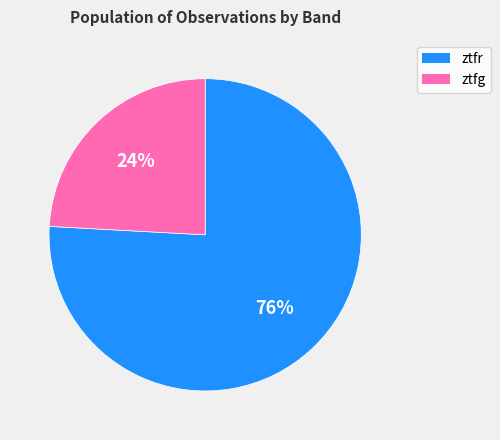

Approximately how many times larger is the value at ztfg compared to ztfr?

0.3